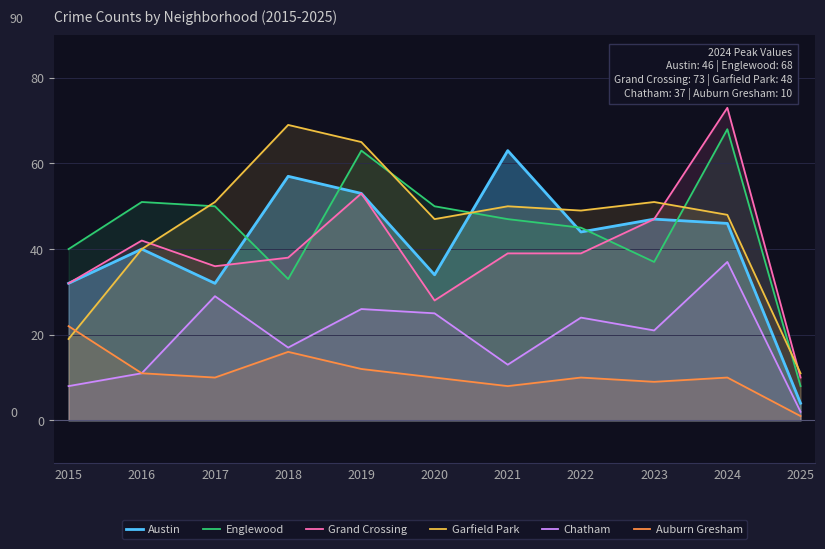

At which label does Austin first exceed 44?

2018